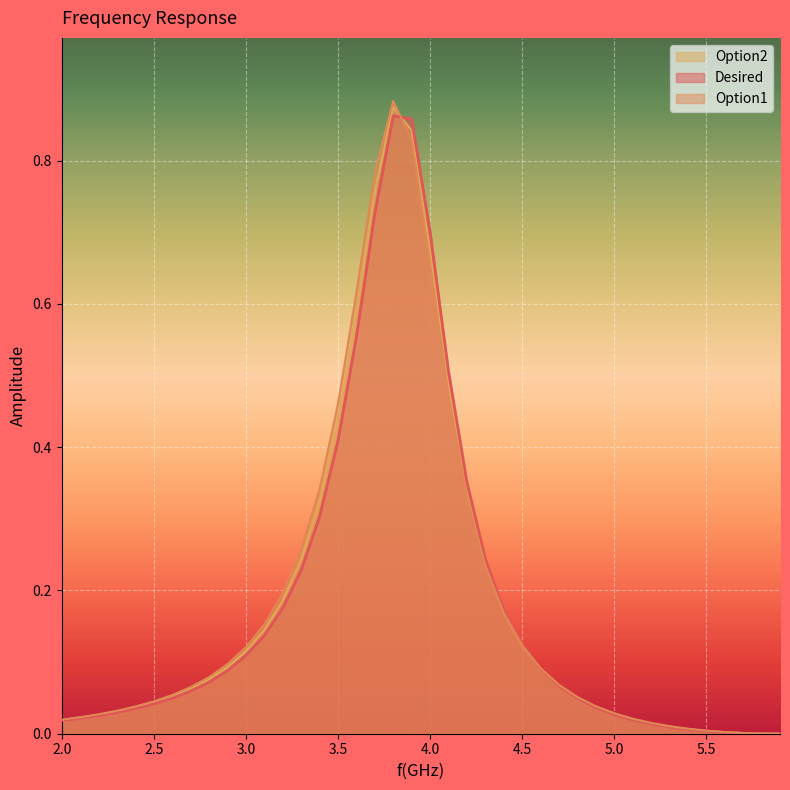

Does the chart display data point markers on the line(s)?

No